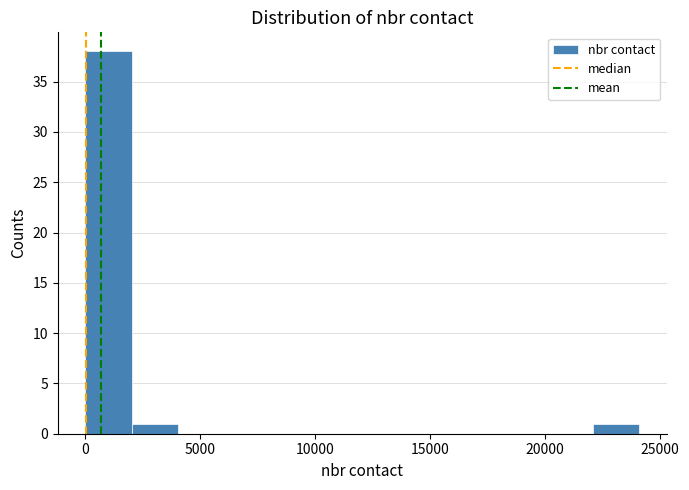

Over which range of the x-axis is the bar tallest?

0 to 2000